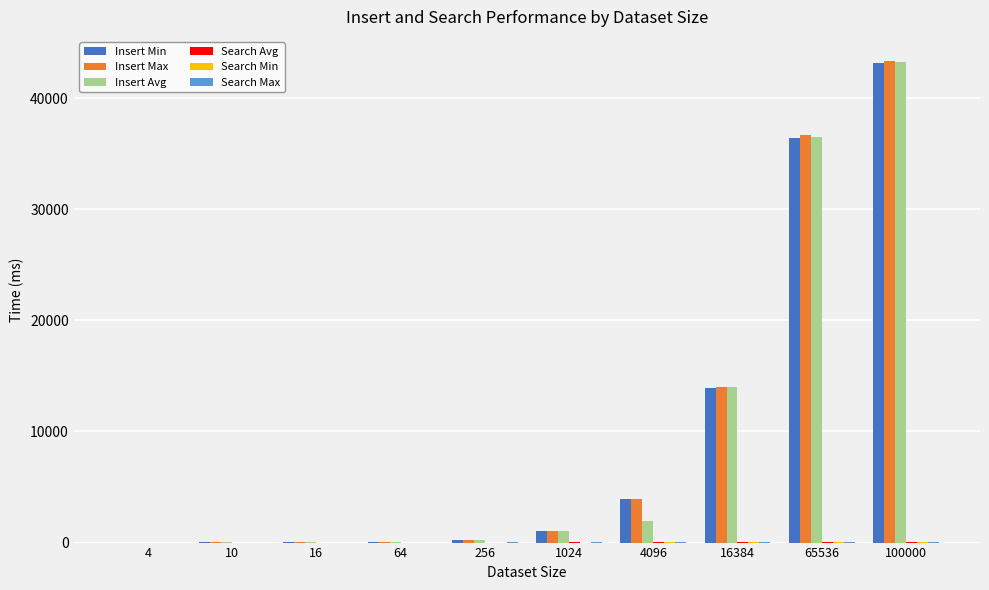

What is the maximum value for Insert Min?

43142